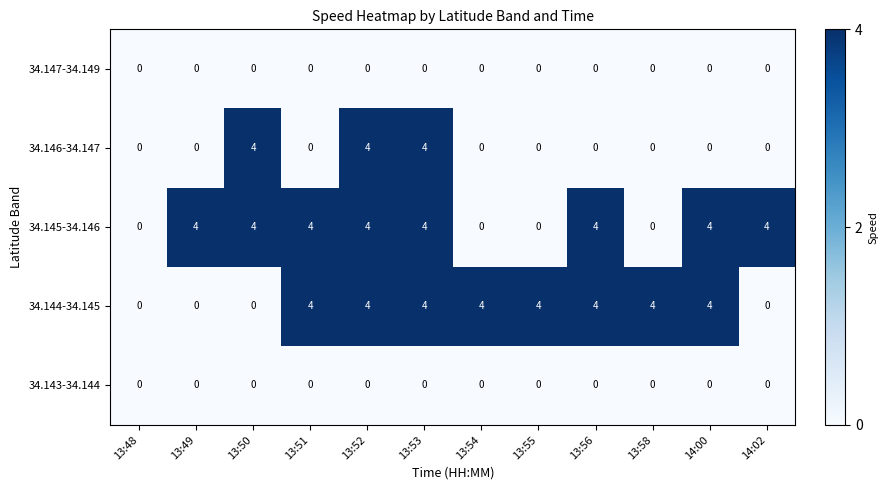

What is the difference between the highest and lowest values at 13:49?

4